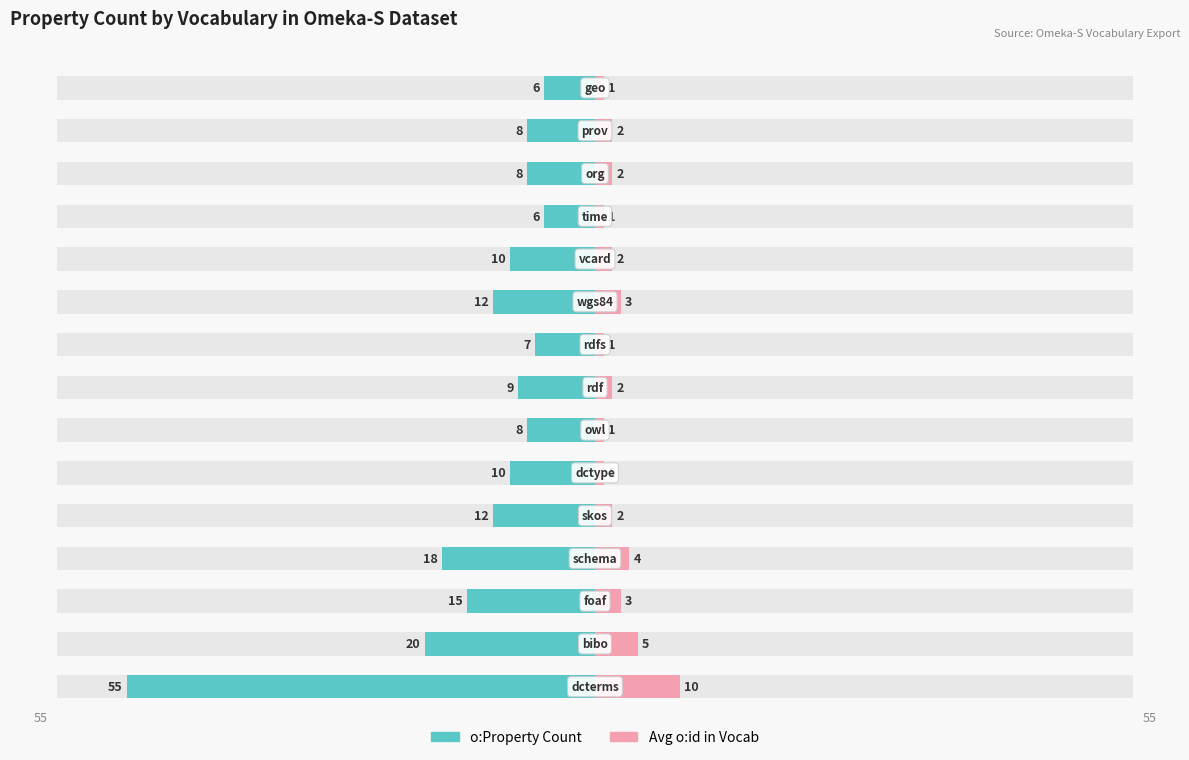

Read the o:Property Count value at 11, to the nearest 10.

-10